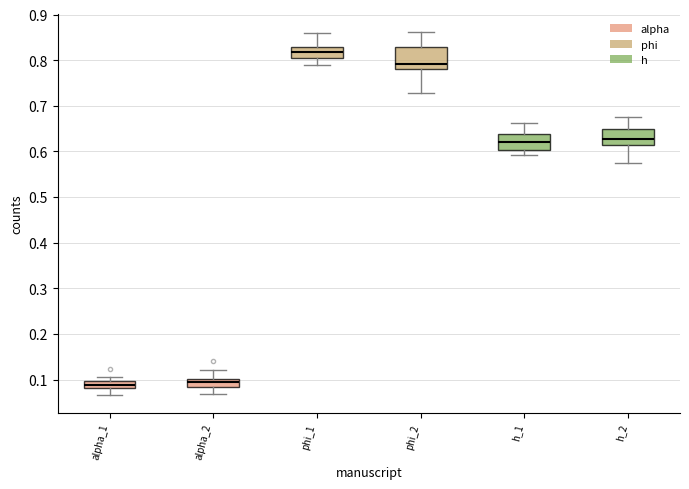

Where does the lower whisker of the box for alpha_1 end on the y-axis? The values are not printed on the chart, so give them approximately, as read against the axis.

0.07